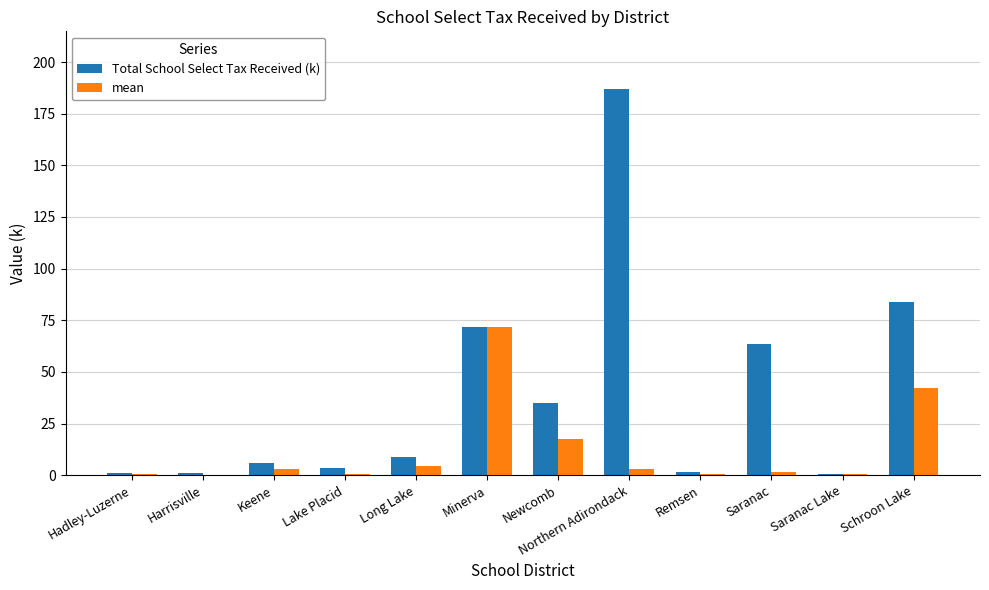

What is the greatest value displayed?

186.9